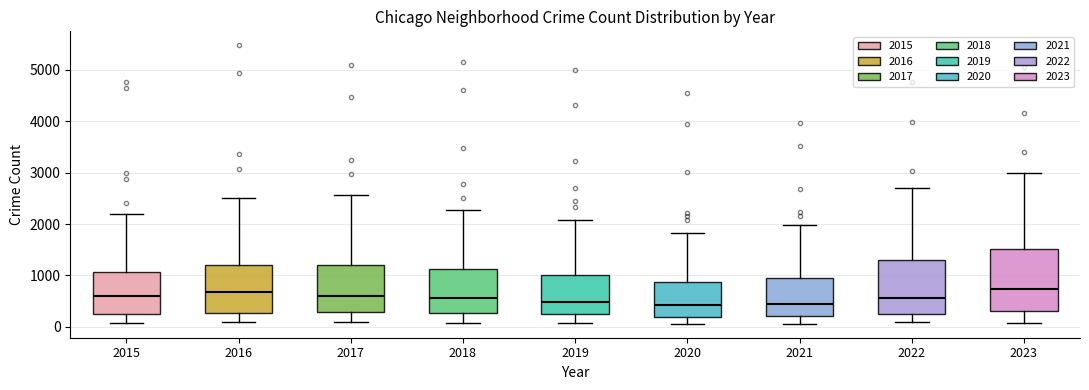

Which box is the tallest, from its lower edge to its upper edge?

2023